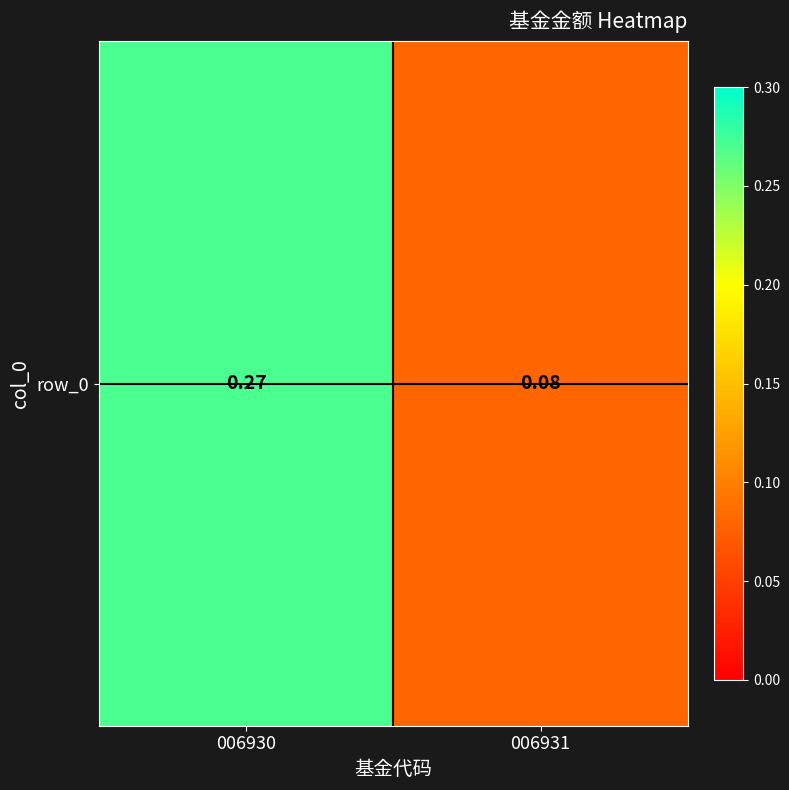

What is the minimum value shown in the chart?

0.1